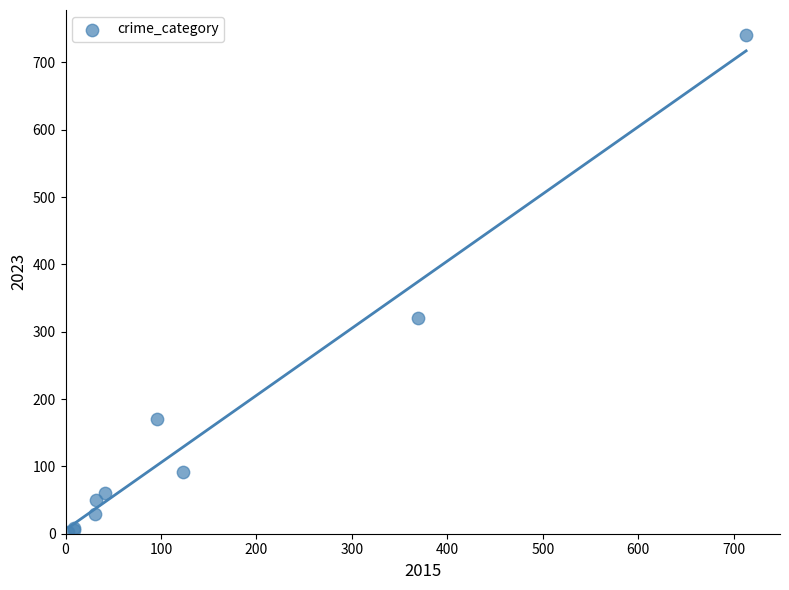

What Y value in the scatter plot is closest to 372?

321